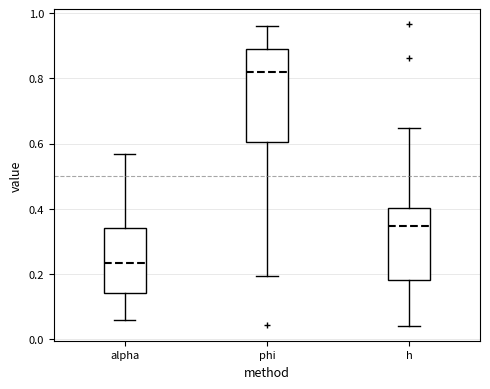

Reading left to right, transcribe this box plot: for each box, give where its median line is, the range the box spans, and where its two whiskers end, as read against the y-axis. The values are not printed on the chart, so give them approximately, as read against the axis.

alpha: median 0.24, box 0.14 to 0.34, whiskers 0.06 to 0.56
phi: median 0.82, box 0.60 to 0.88, whiskers 0.20 to 0.96
h: median 0.34, box 0.18 to 0.40, whiskers 0.04 to 0.64